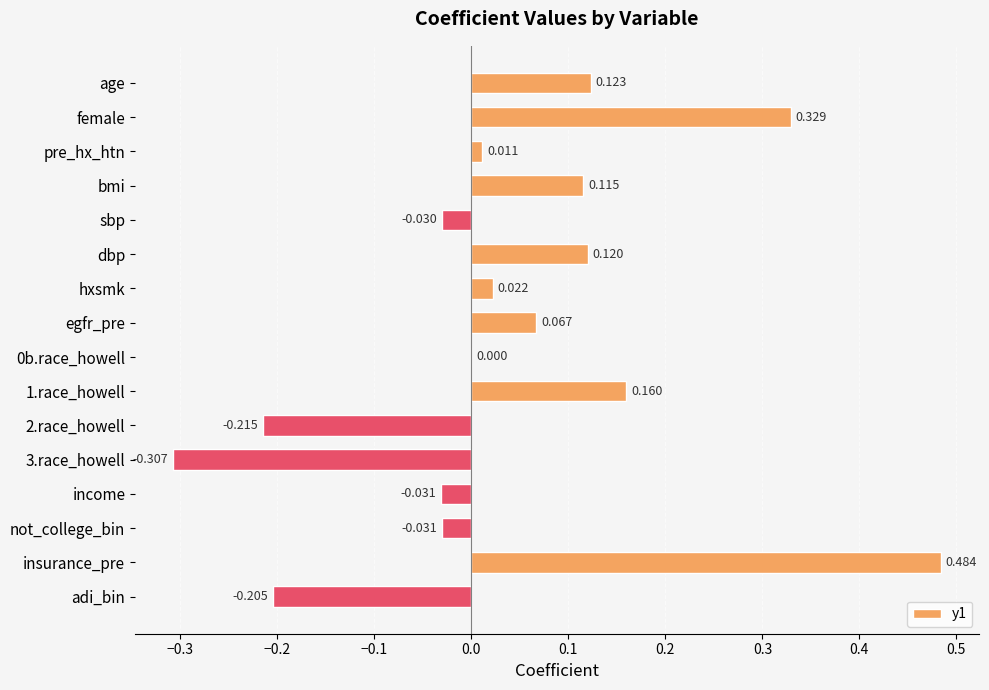

Which category has the highest value across all series?

insurance_pre